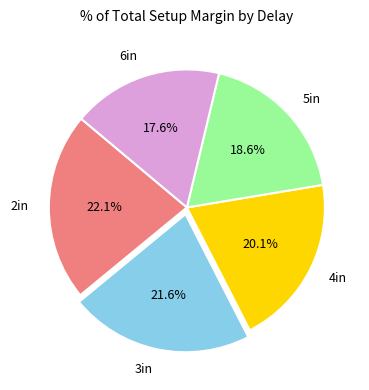

Is it true that 6in is 18% of the pie?

True